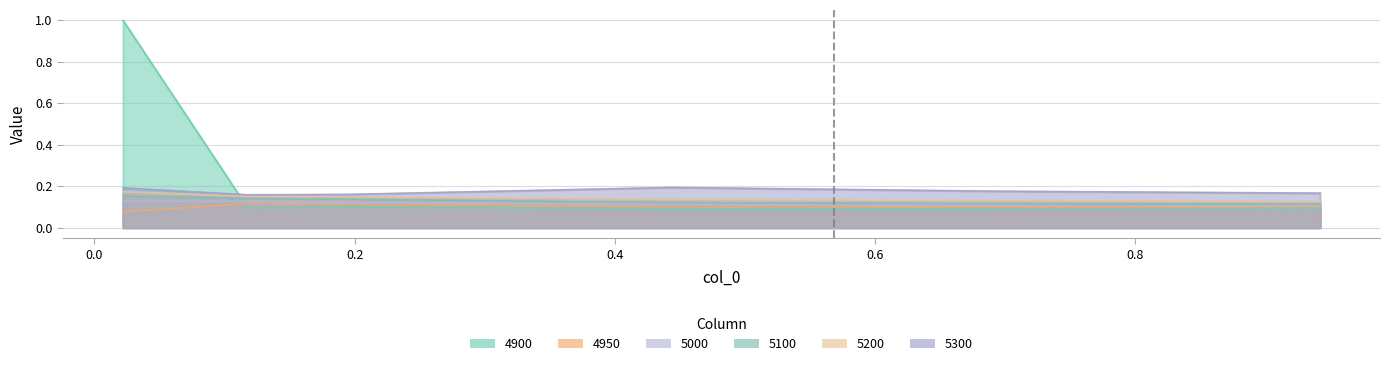

What is the label of the 6th point from the right?

0.02191780821917808